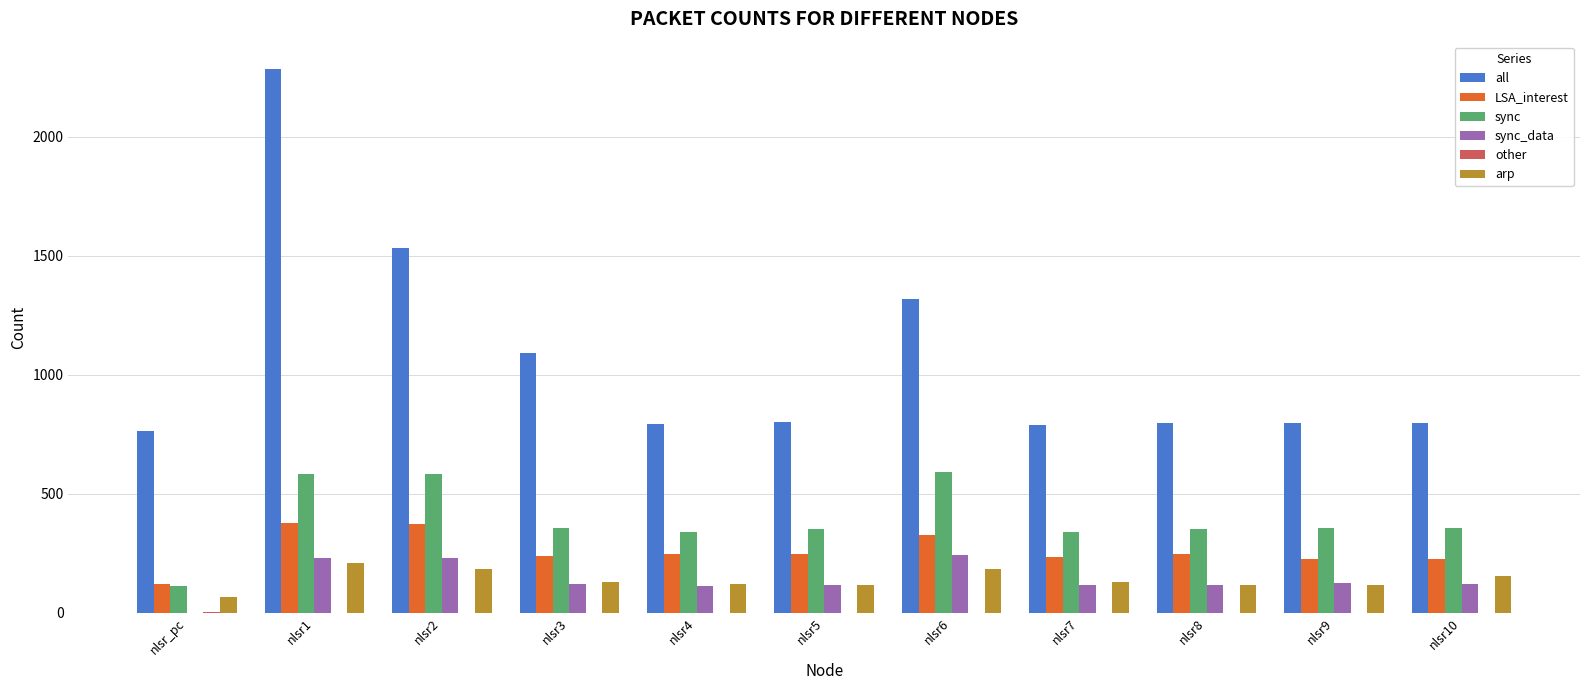

What is the maximum value for arp?

212